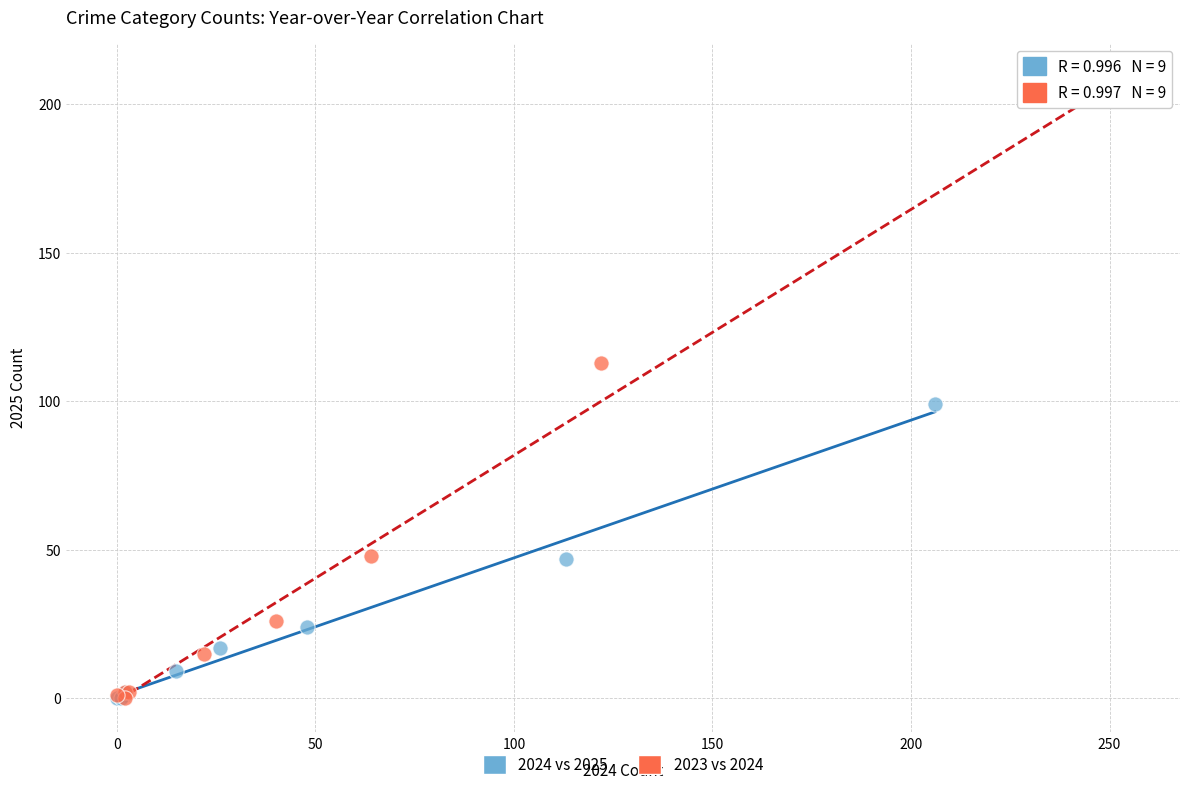

Which series reaches the maximum Y coordinate?

2023 vs 2024